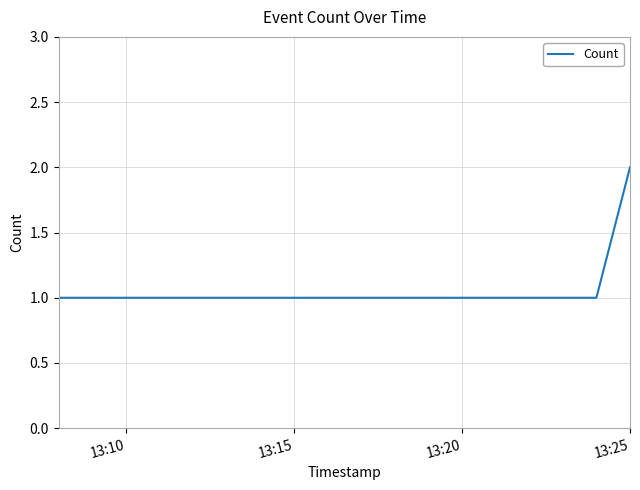

Does the chart have visible grid lines?

Yes